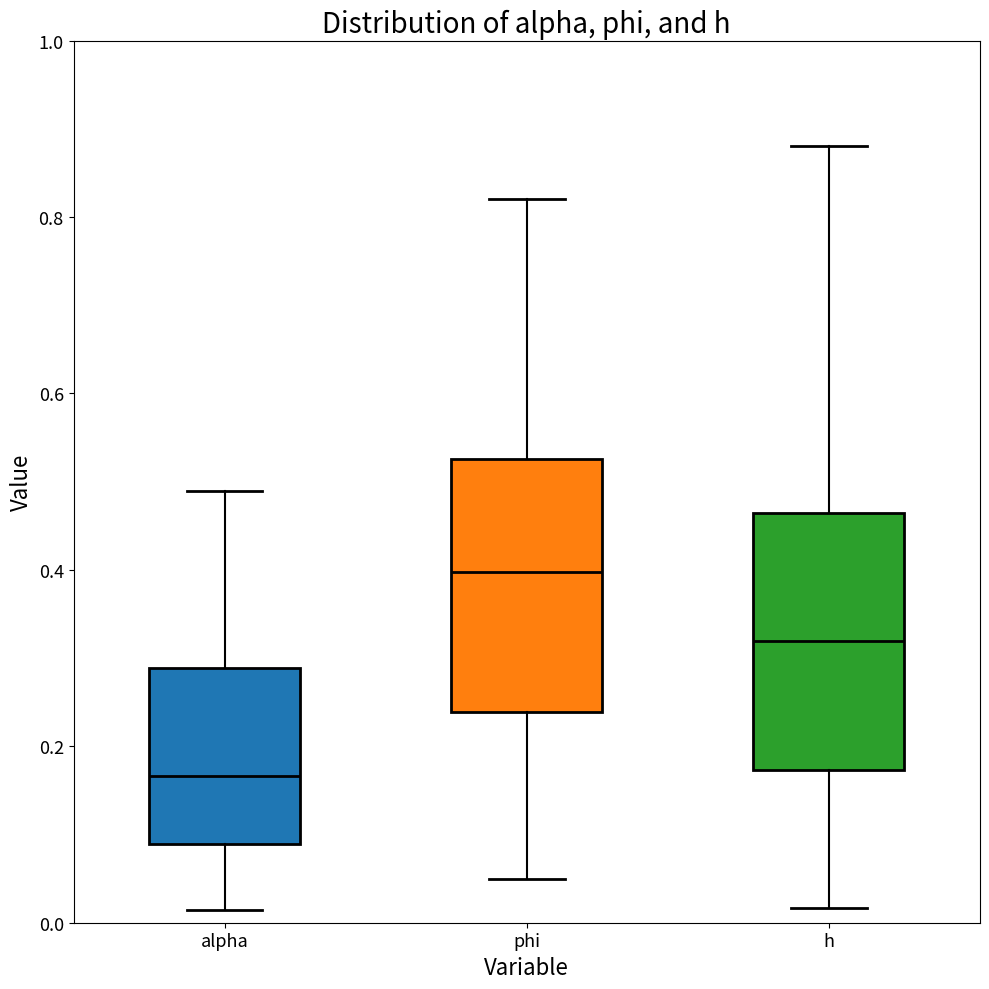

Reading left to right, transcribe this box plot: for each box, give where its median line is, the range the box spans, and where its two whiskers end, as read against the y-axis. The values are not printed on the chart, so give them approximately, as read against the axis.

alpha: median 0.16, box 0.08 to 0.28, whiskers 0.02 to 0.48
phi: median 0.40, box 0.24 to 0.52, whiskers 0.06 to 0.82
h: median 0.32, box 0.18 to 0.46, whiskers 0.02 to 0.88